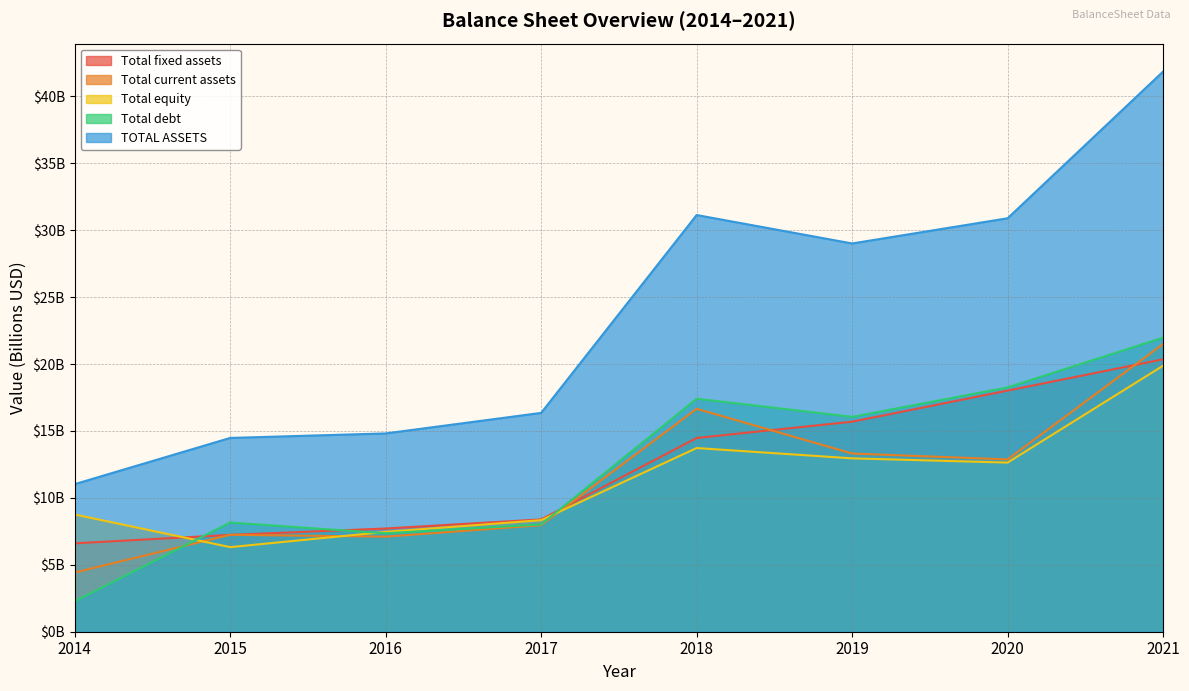

Which category has the highest value across all series?

2021